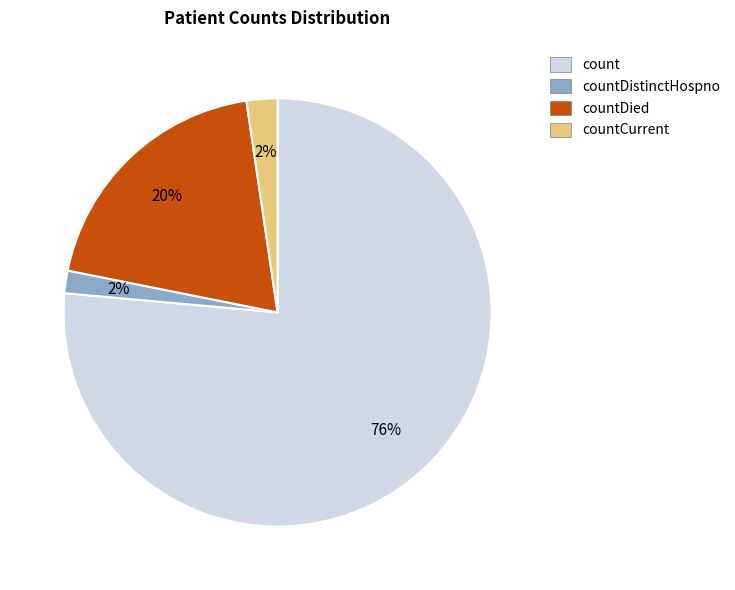

Do countDied and count together represent more than half of the pie?

Yes